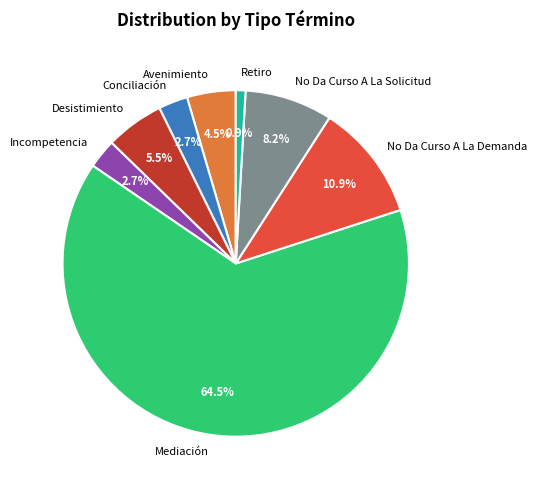

Is there a majority slice in this chart?

Yes